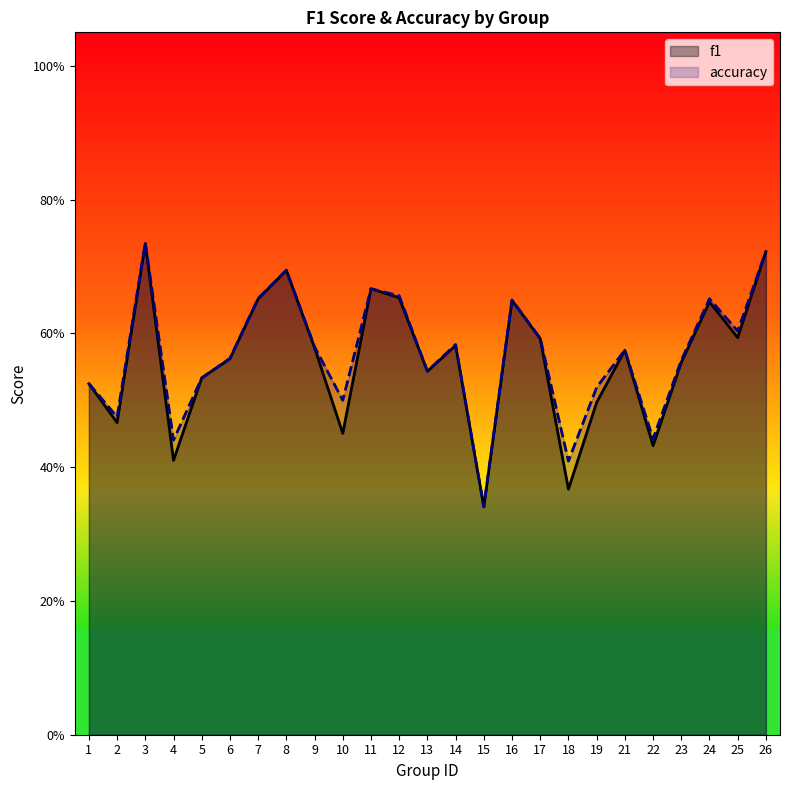

Which series has the largest total across all categories?

accuracy